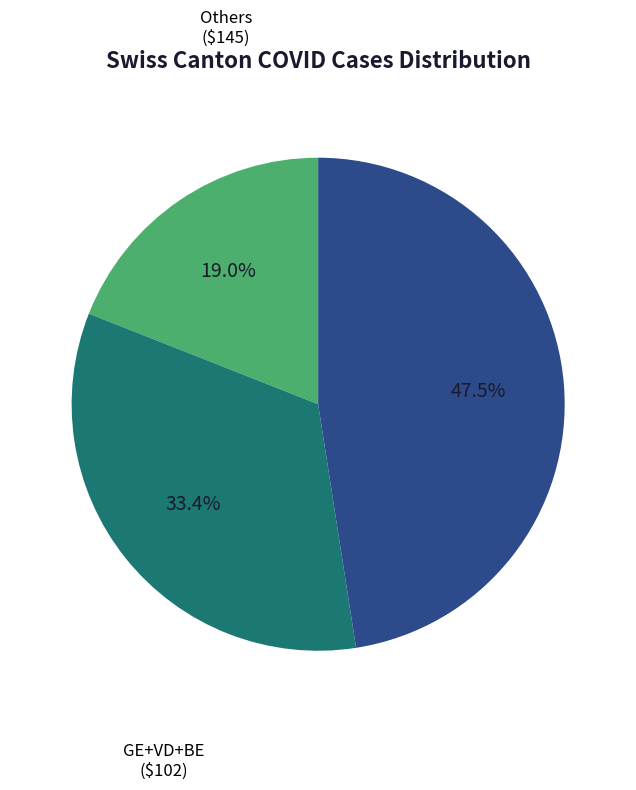

Does Others account for over 50% of the chart?

No